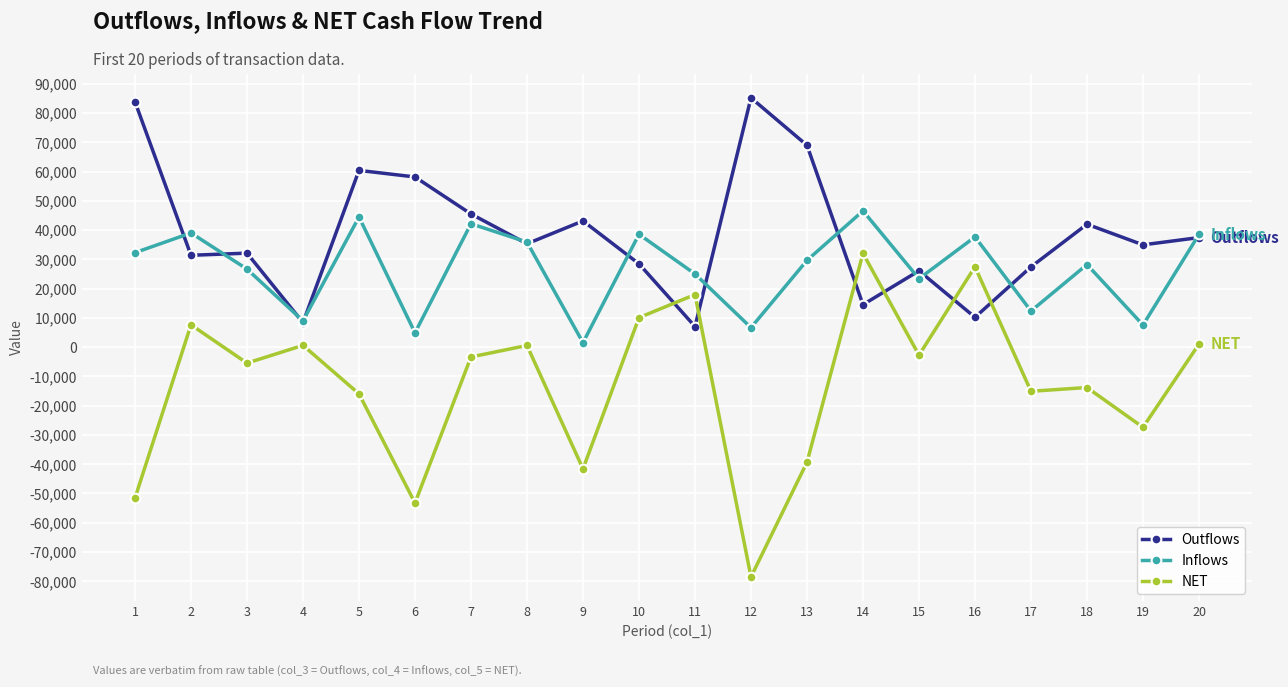

What is the minimum value shown in the chart?

-78527